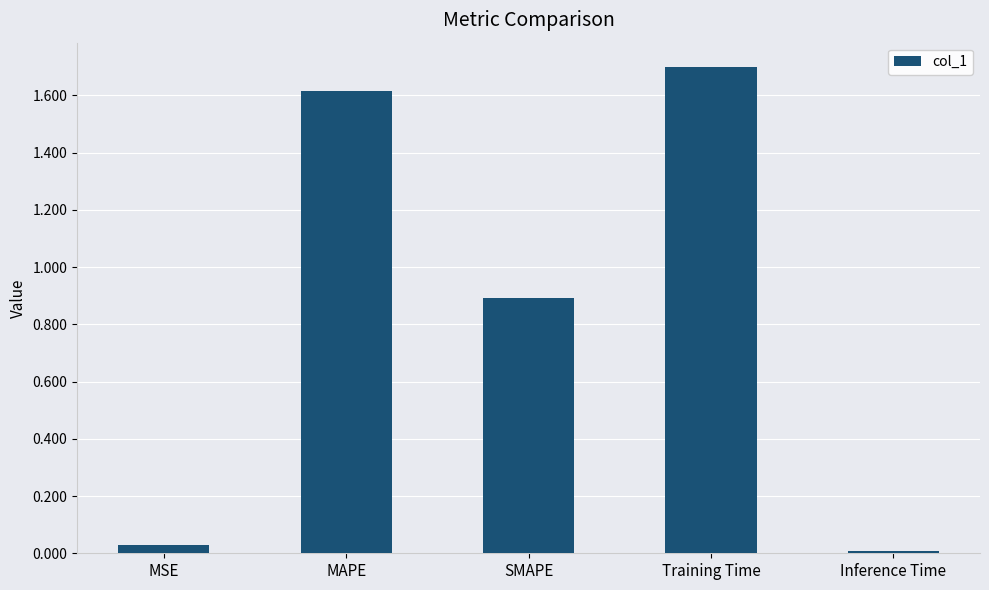

Rank the categories by value from lowest to highest.

Inference Time, MSE, SMAPE, MAPE, Training Time